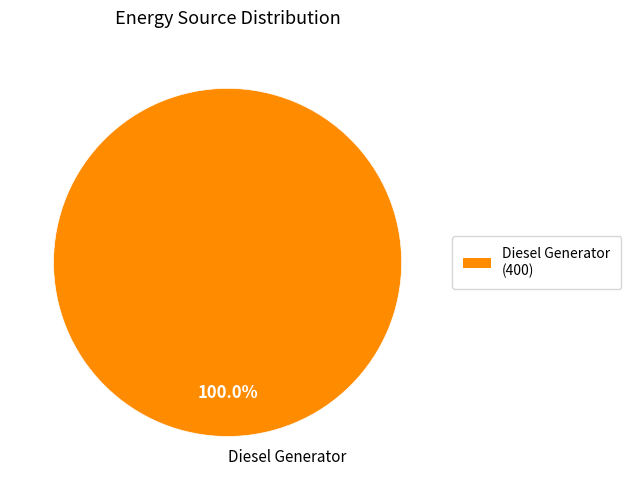

Is there a majority slice in this chart?

Yes